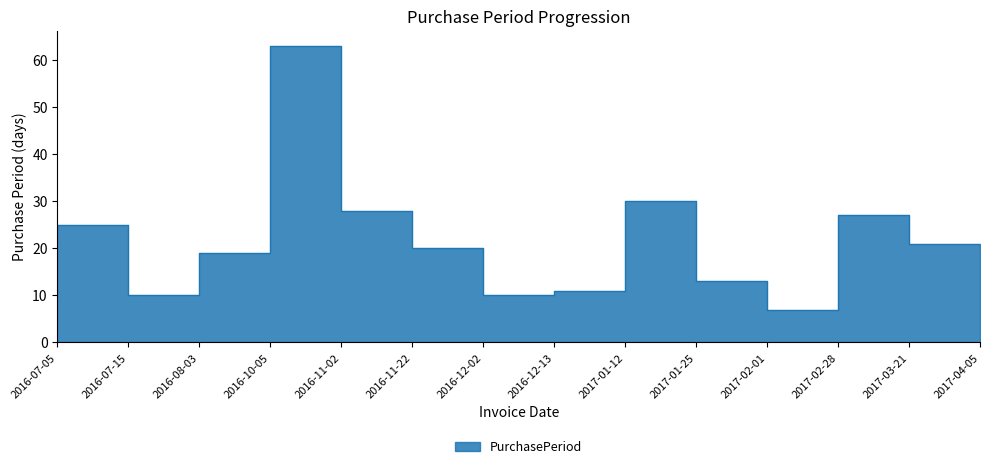

What is the greatest value displayed?

63